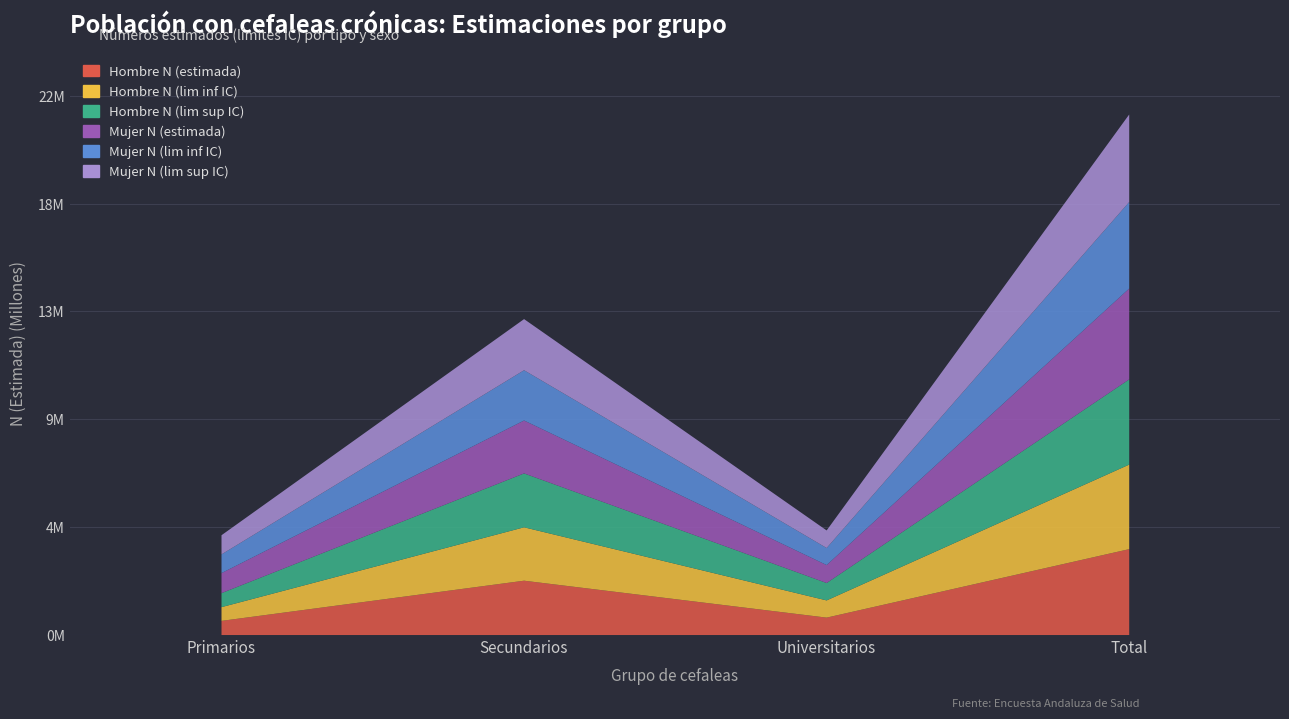

At which category does the chart reach its peak across all series?

Total